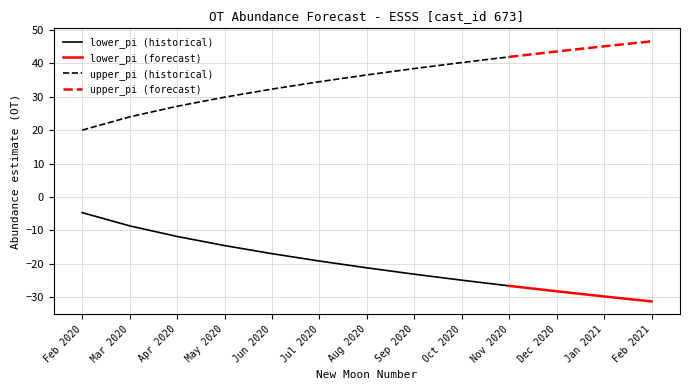

Rank the series by their maximum value, from highest to lowest.

upper_pi, lower_pi